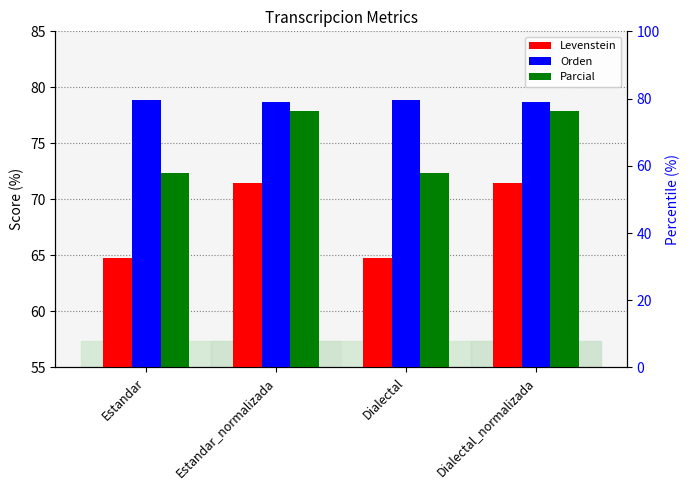

Is it true that Parcial equals 77.9 at Dialectal_normalizada?

True